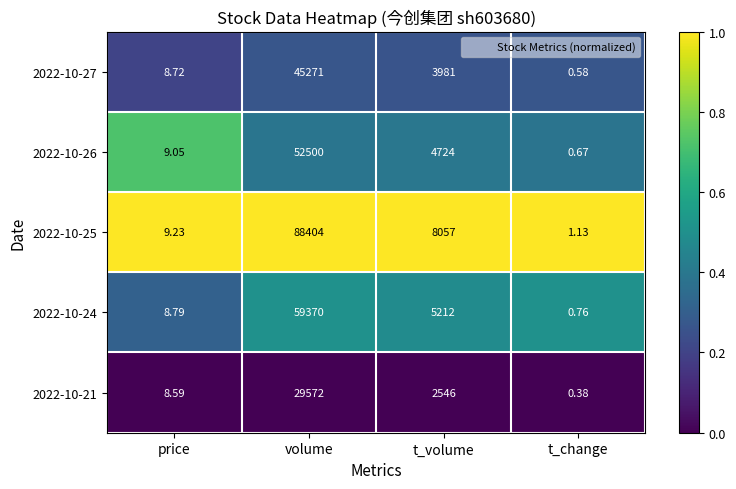

At which label is 2022-10-27 closest to 22635?

t_volume